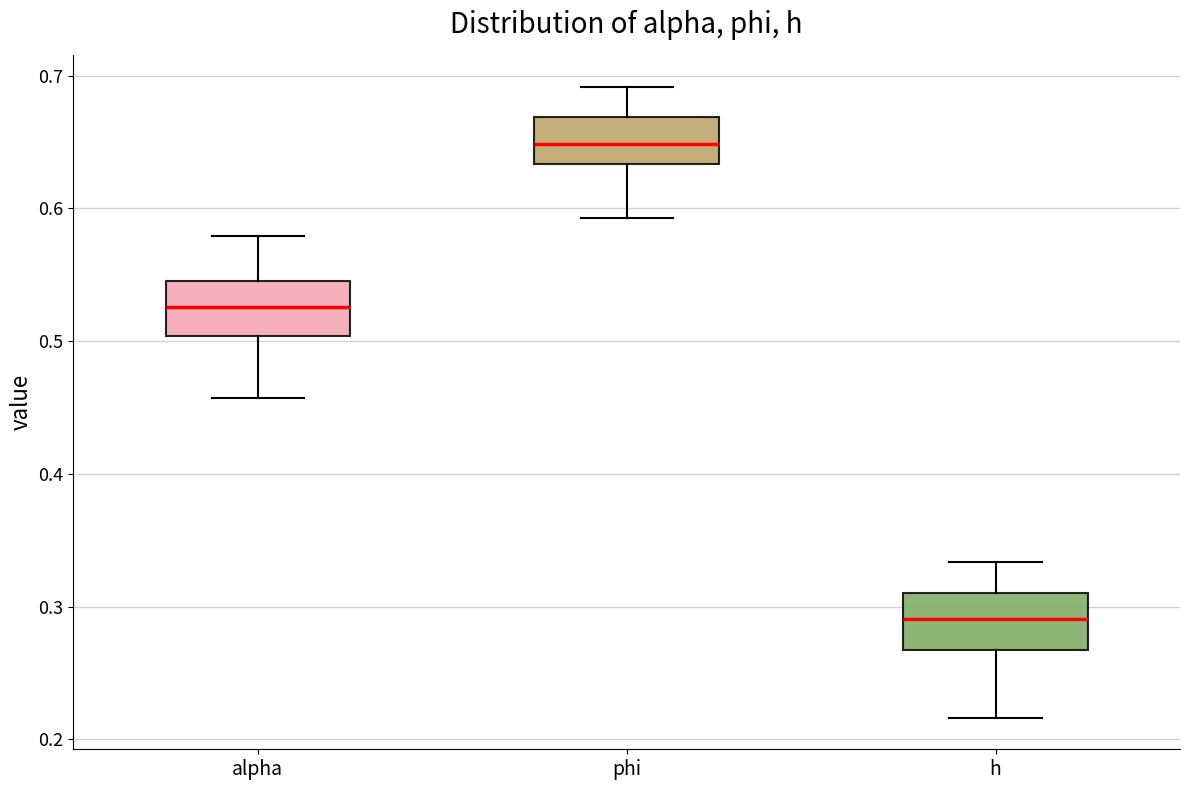

Reading left to right, transcribe this box plot: for each box, give where its median line is, the range the box spans, and where its two whiskers end, as read against the y-axis. The values are not printed on the chart, so give them approximately, as read against the axis.

alpha: median 0.53, box 0.50 to 0.54, whiskers 0.46 to 0.58
phi: median 0.65, box 0.63 to 0.67, whiskers 0.59 to 0.69
h: median 0.29, box 0.27 to 0.31, whiskers 0.22 to 0.33